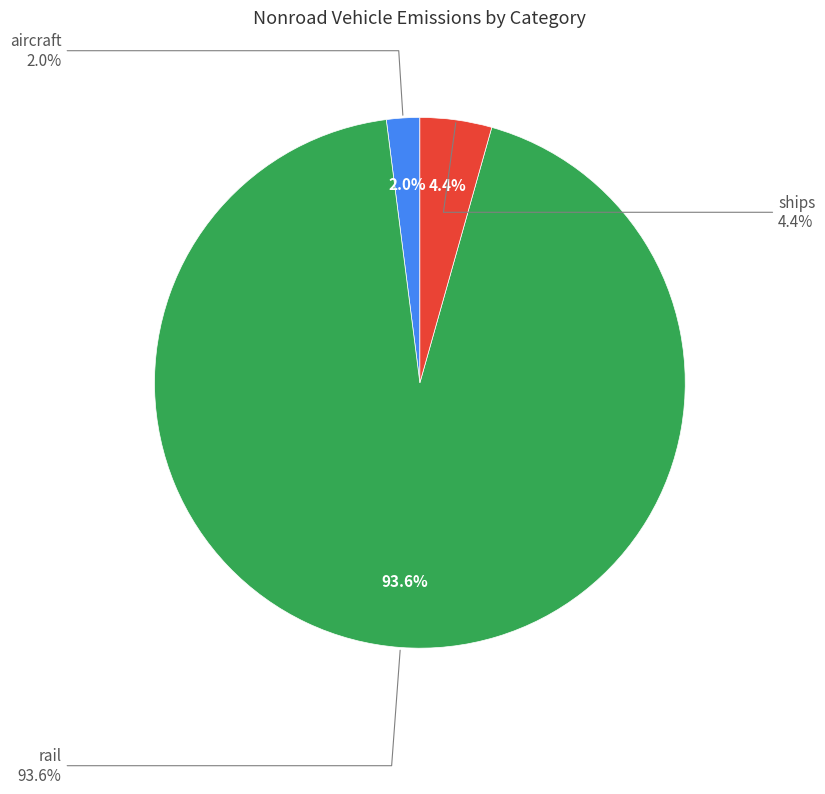

Count the number of slices in the pie.

3